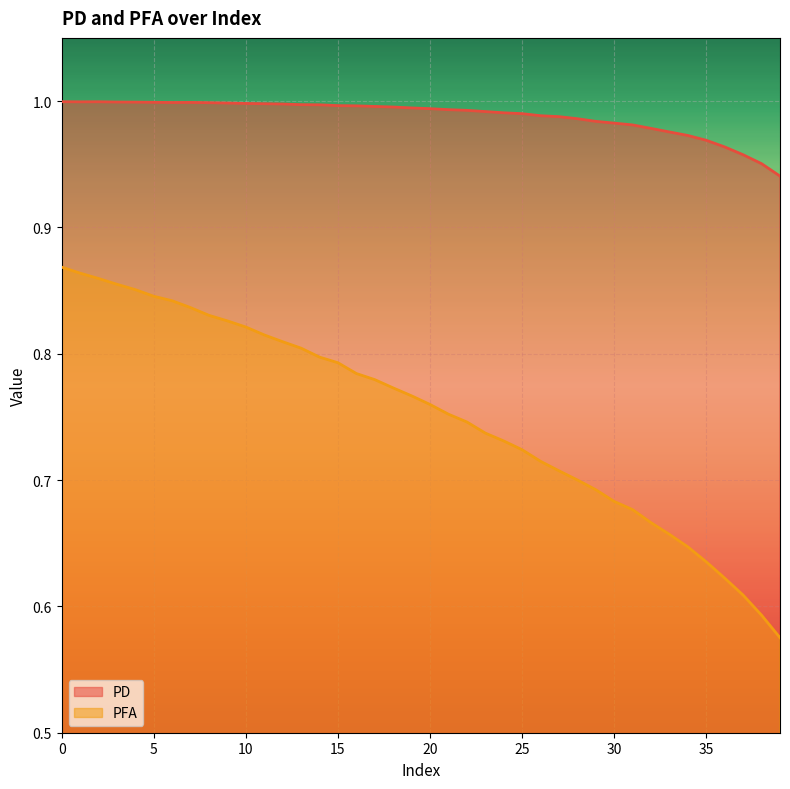

Read the PD value at 13.

1.0